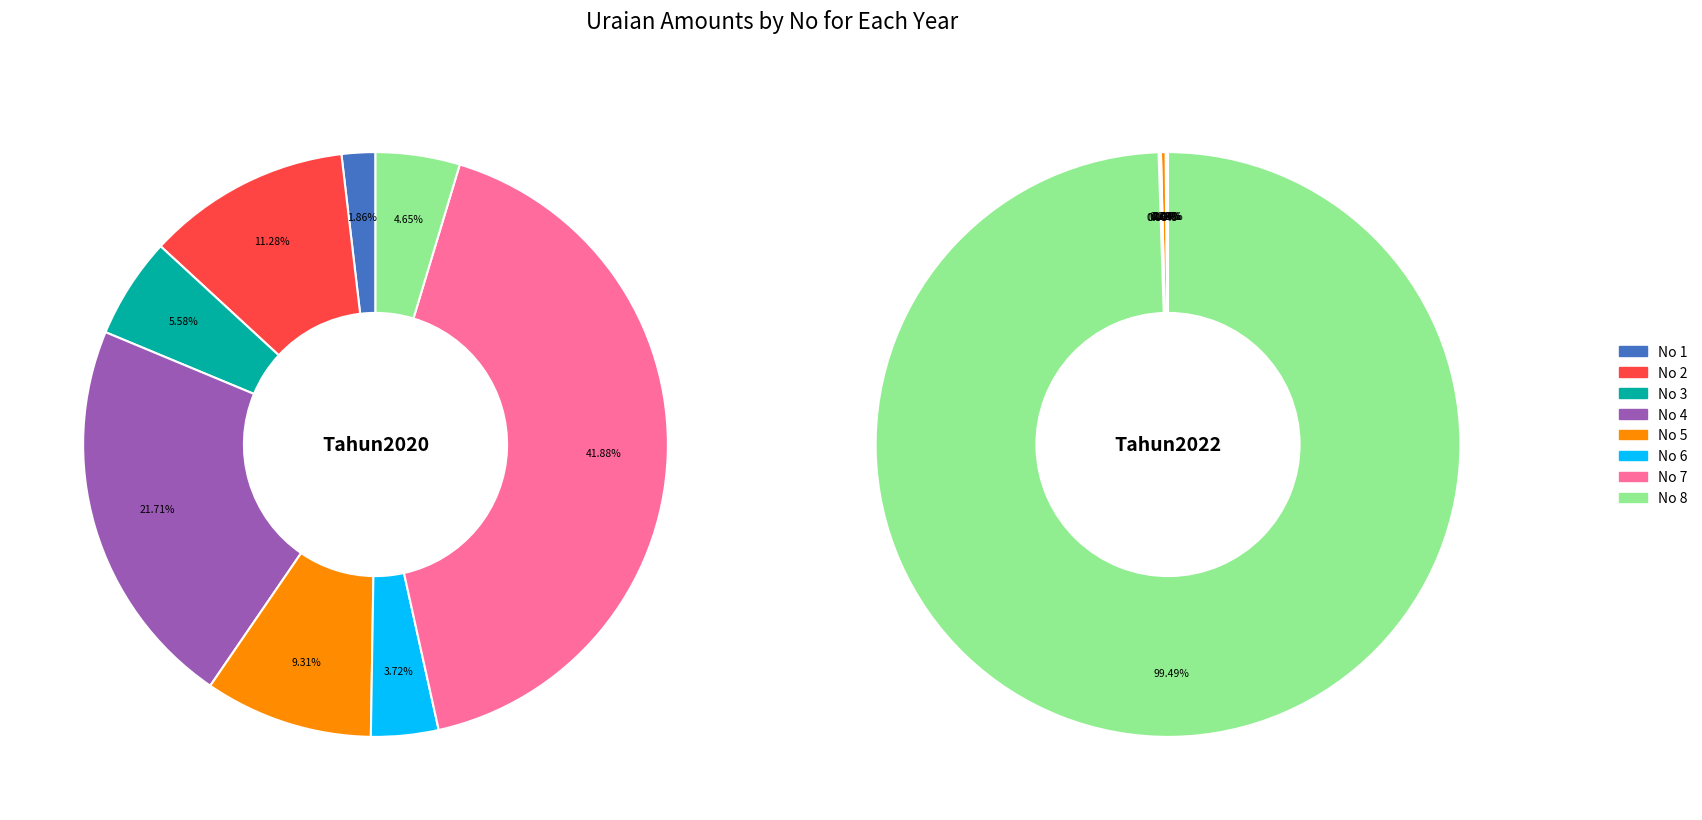

Do 3 and 8 together represent more than half of the pie?

No